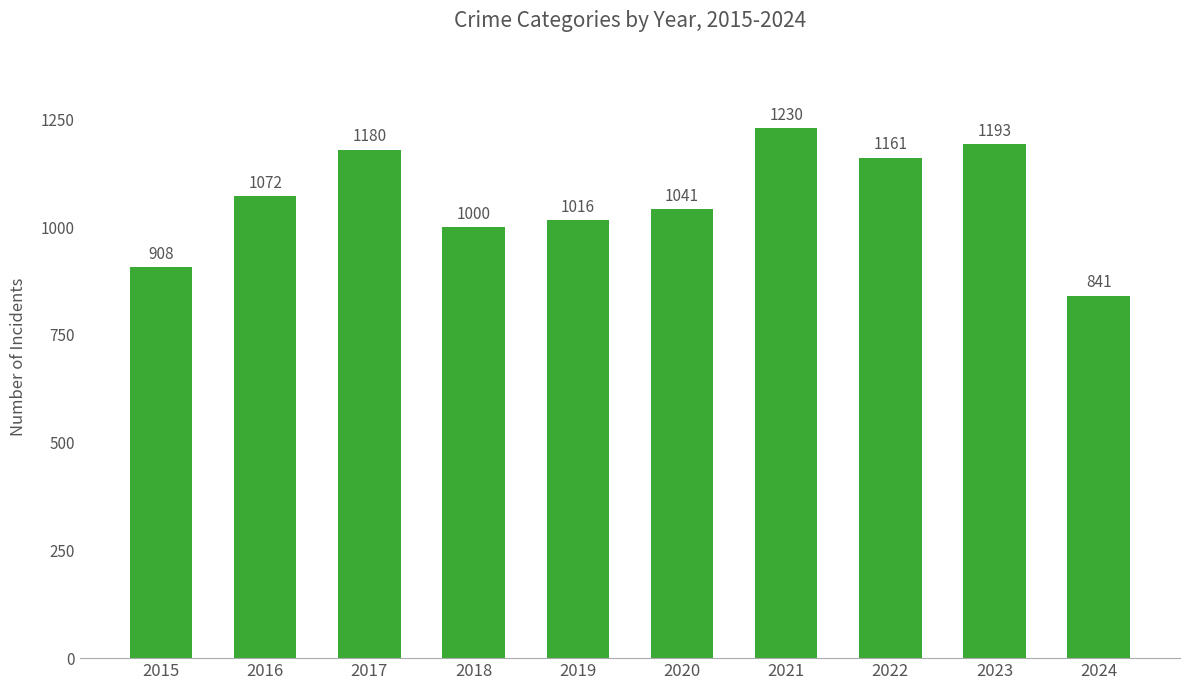

Which has a higher value, 2023 or 2019?

2023